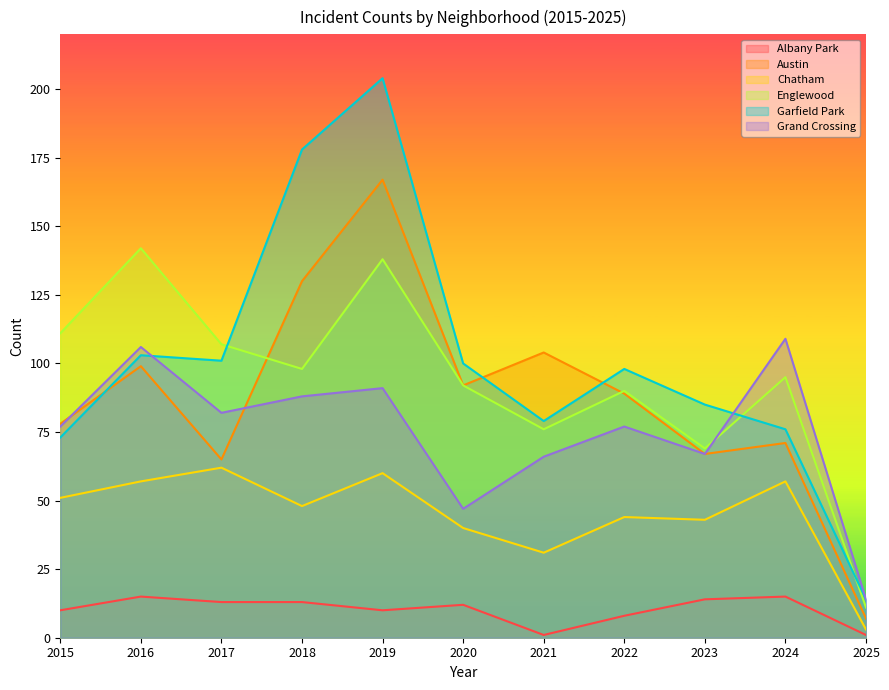

True or false: Englewood and Austin cross at least once.

True